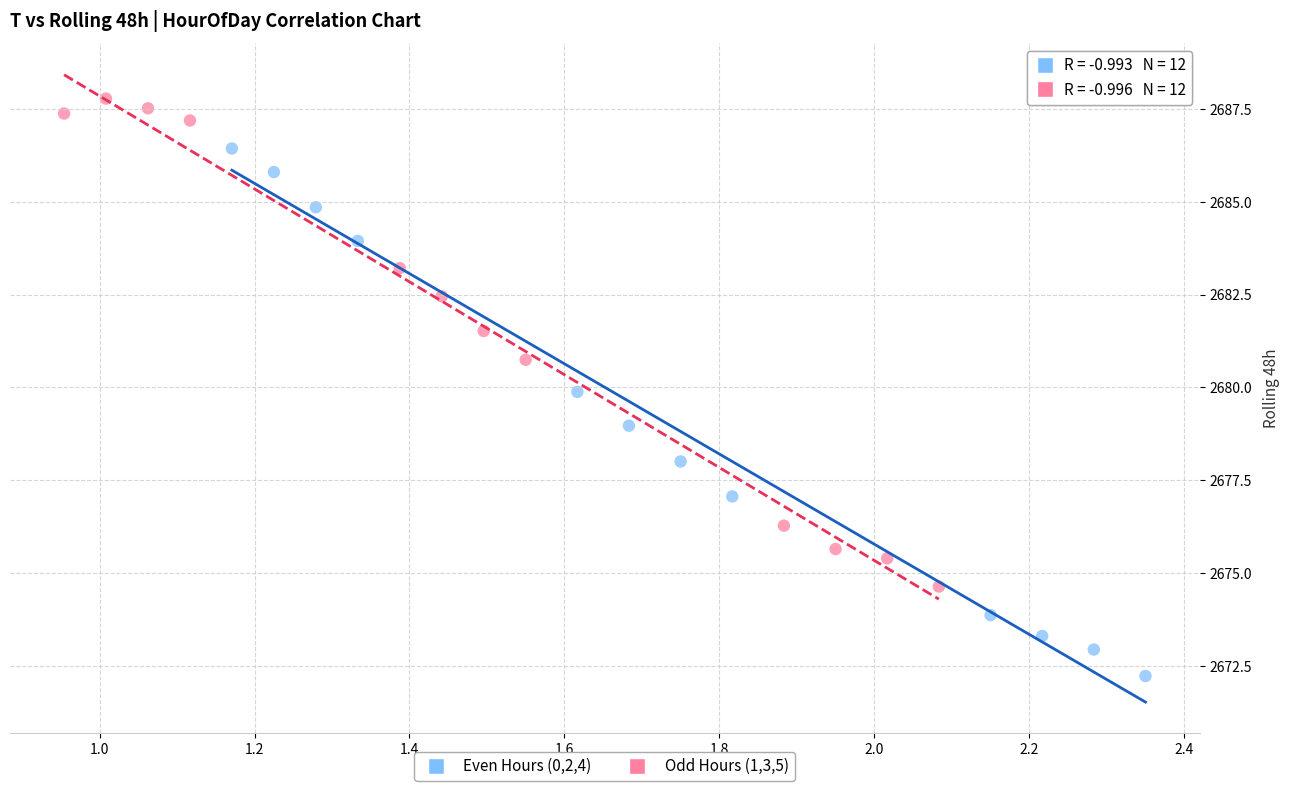

Which series reaches the minimum Y coordinate?

Even Hours (0,2,4)